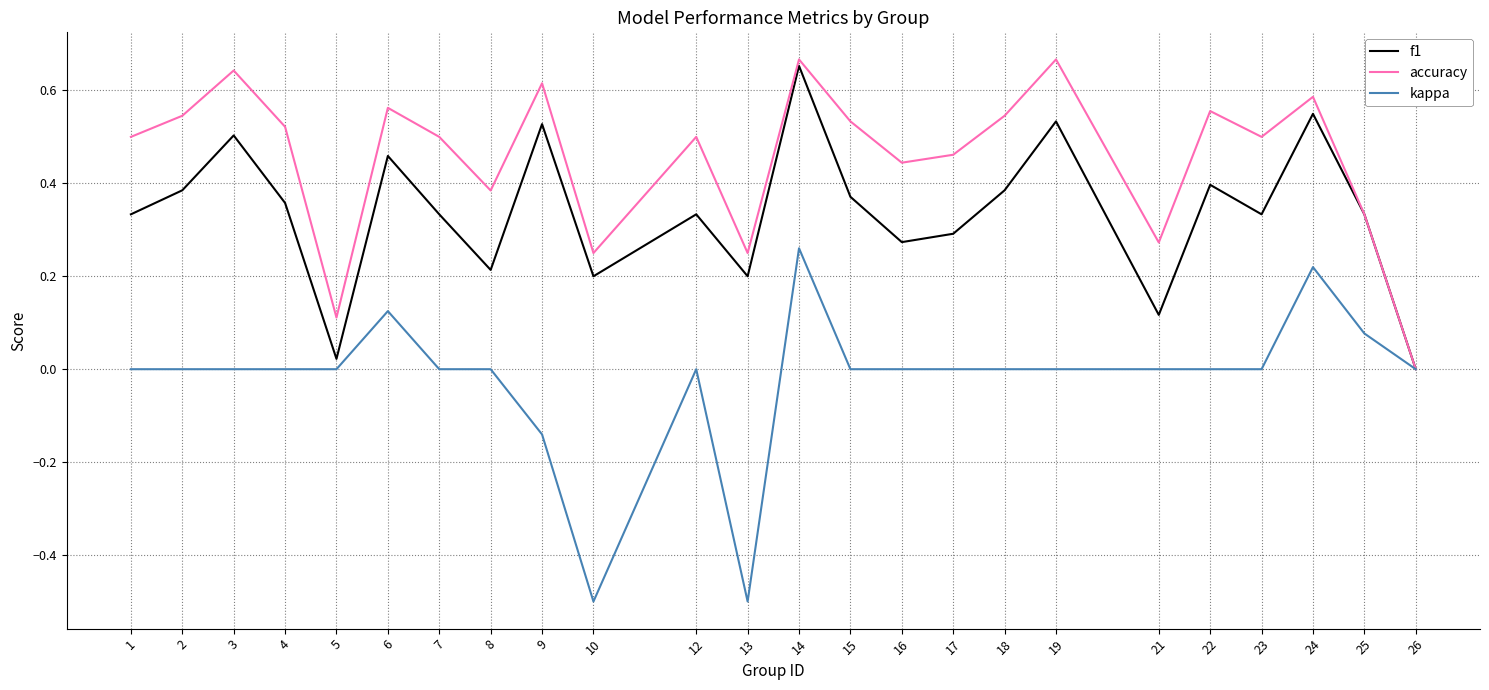

The value of accuracy at 7 is 0.2. True or false?

False